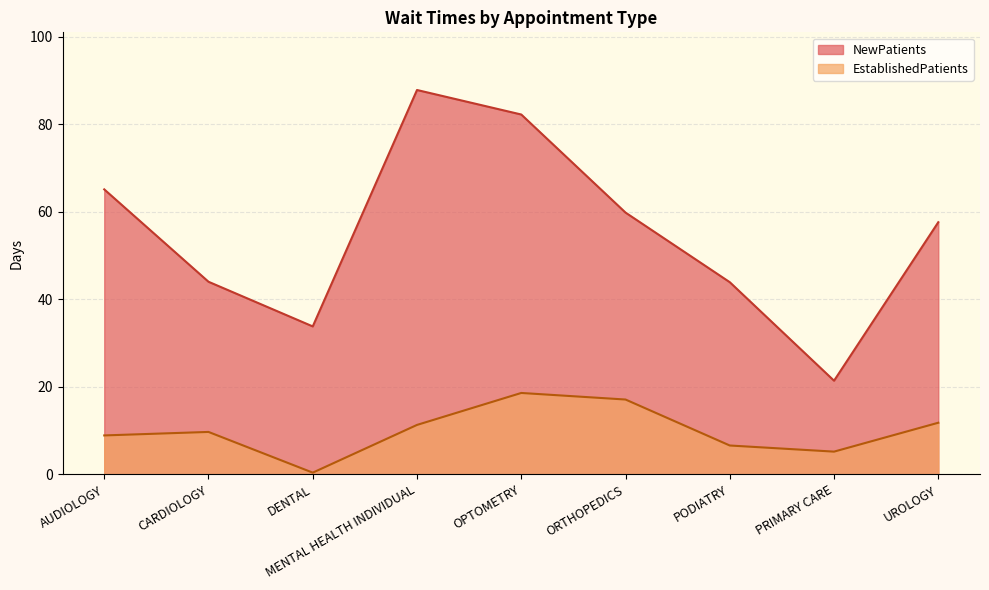

What is the greatest value displayed?

87.8